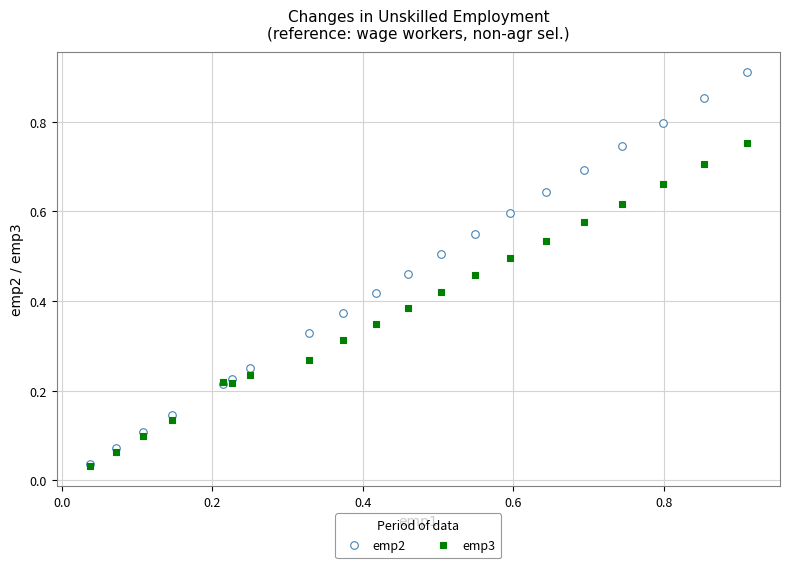

What are all the series names shown in the legend?

emp2, emp3